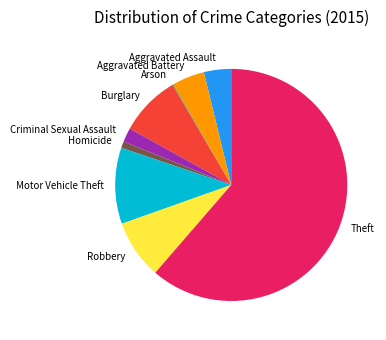

Which slice is the largest?

Theft